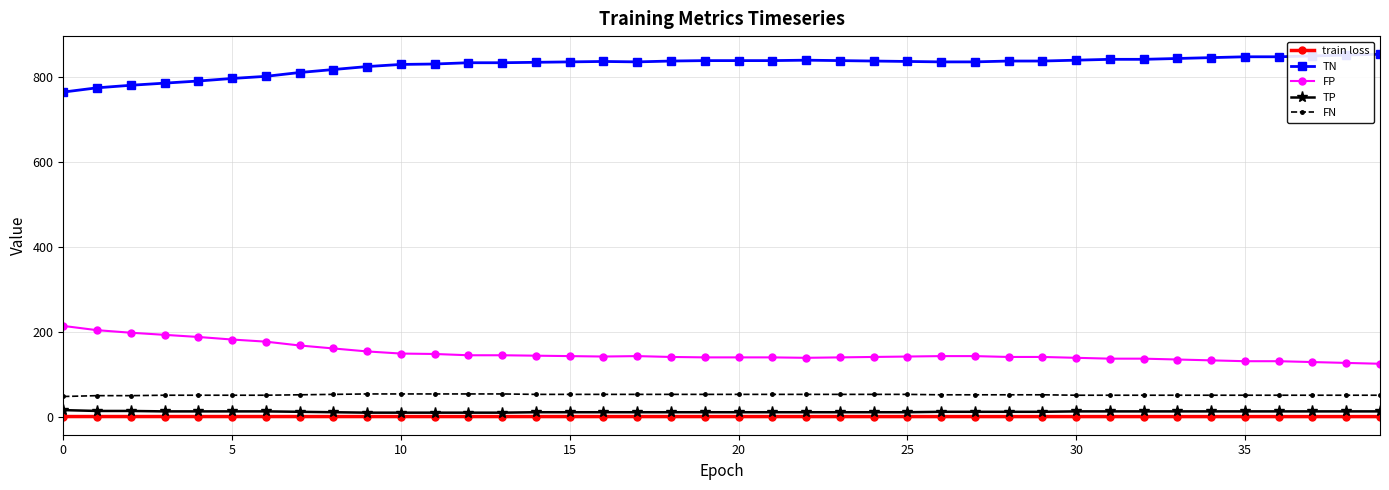

At how many categories does at least one series exceed 227?

40